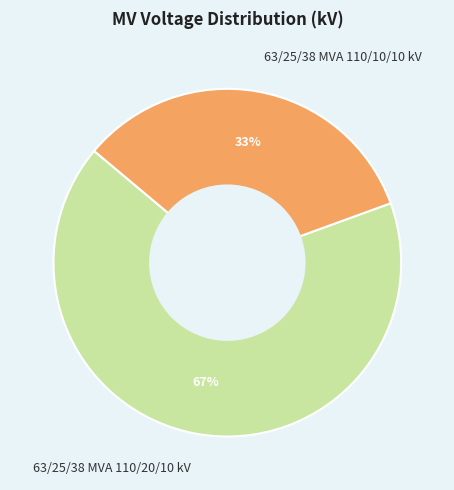

How many slices are in this pie chart?

2